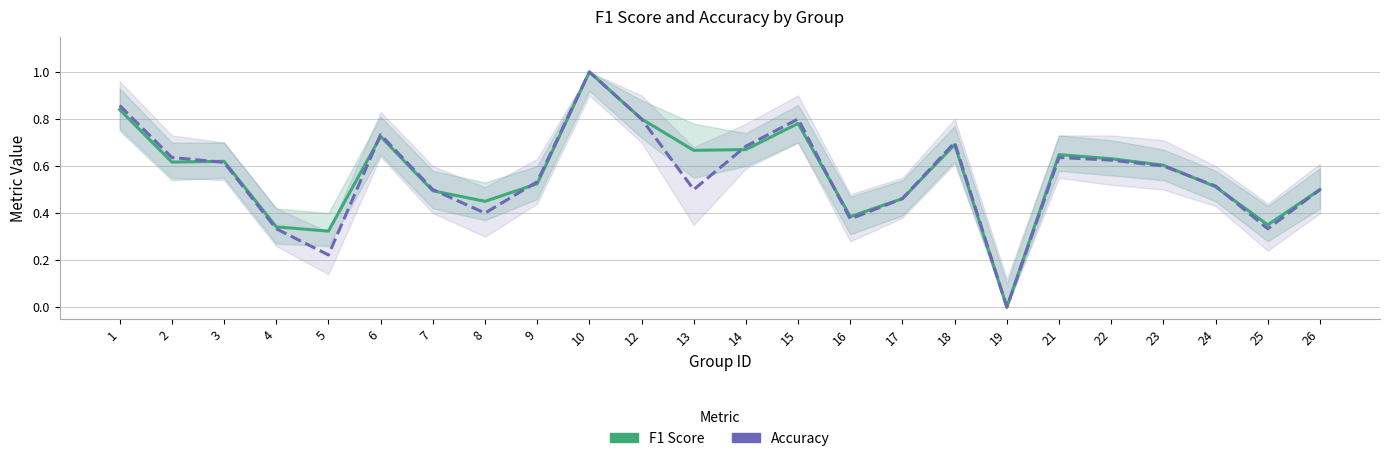

At which category is the sum across all series the highest?

10